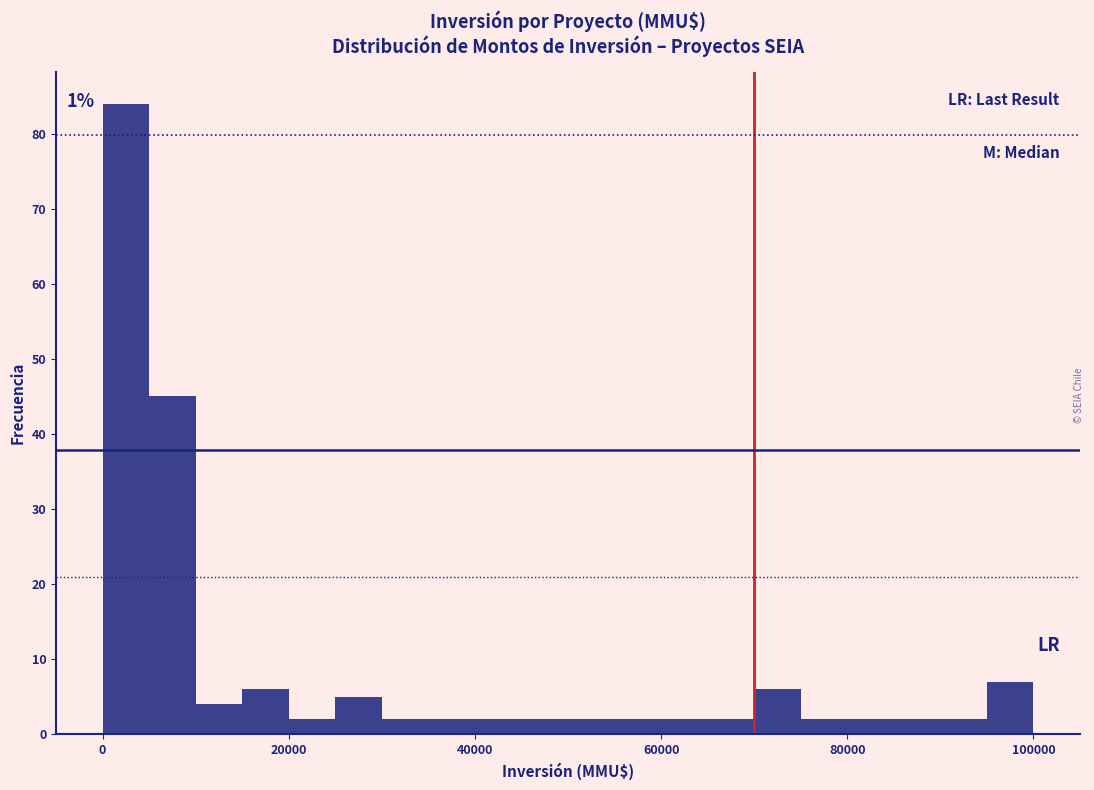

Around what value on the x-axis is the tallest bar? Give the approximate position of its centre, as read against the axis.

2000